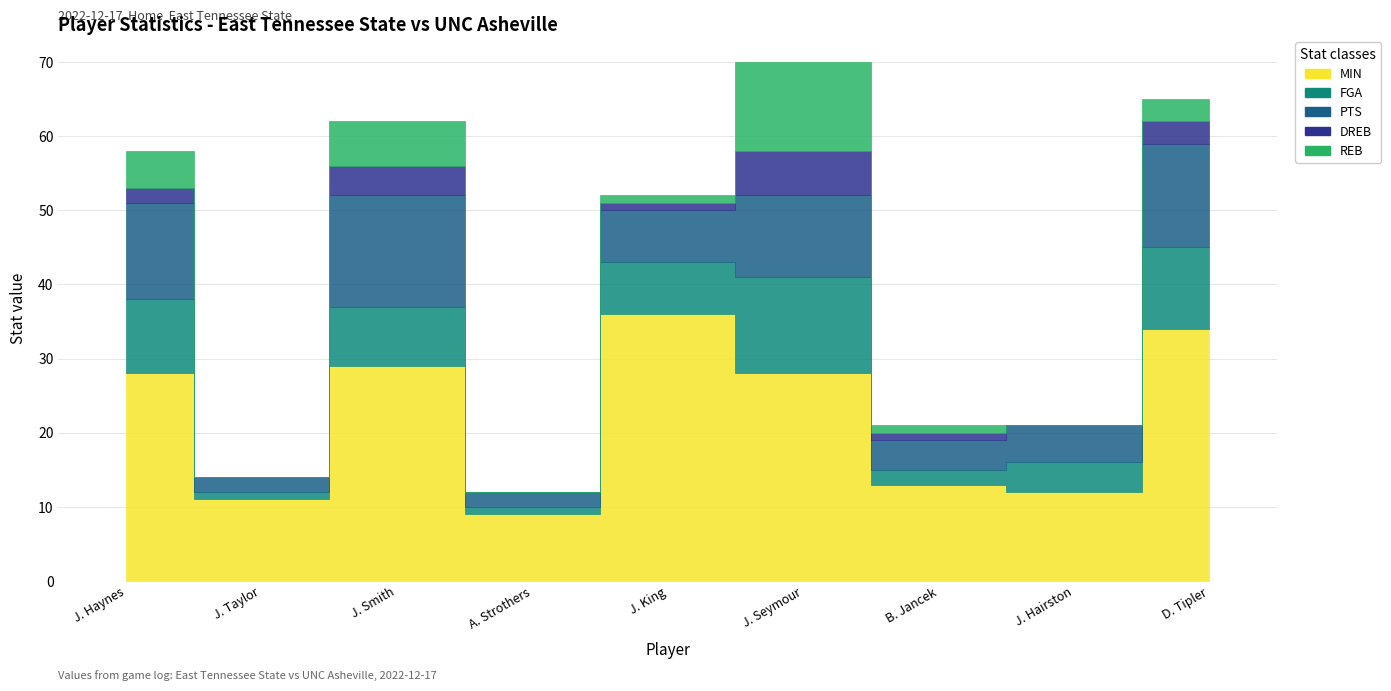

What is the value of the DREB point at the 6th from the left?

6